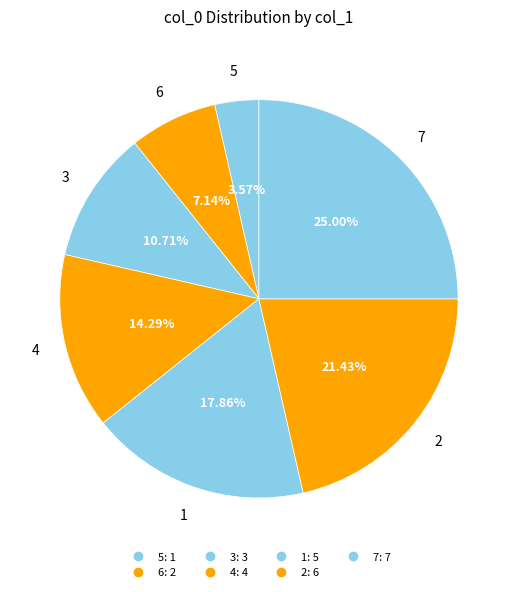

Does 4 represent more than half of the total?

No